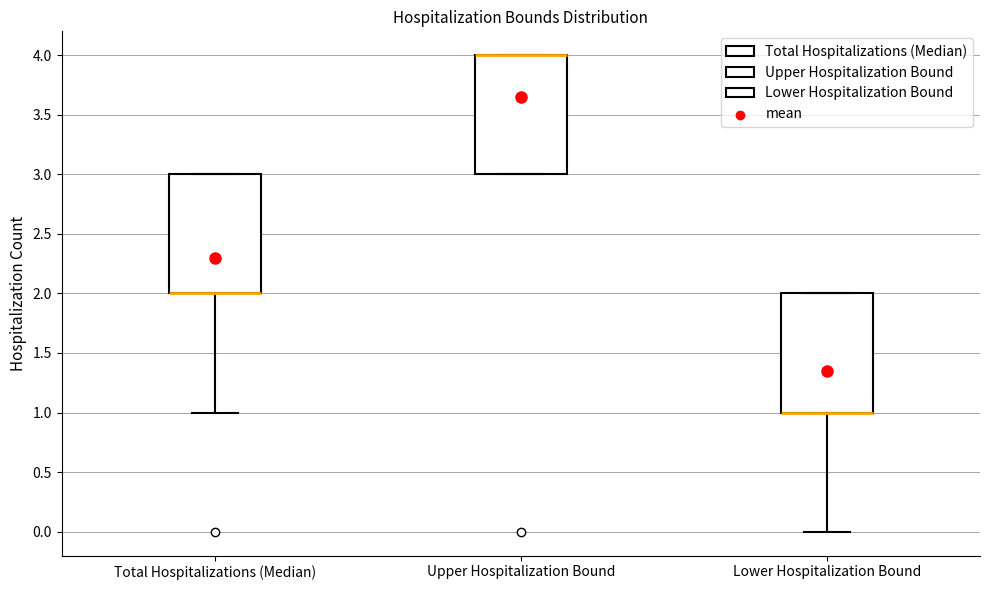

Where is the lower edge of the box for Total Hospitalizations (Median) on the y-axis? The values are not printed on the chart, so give them approximately, as read against the axis.

2